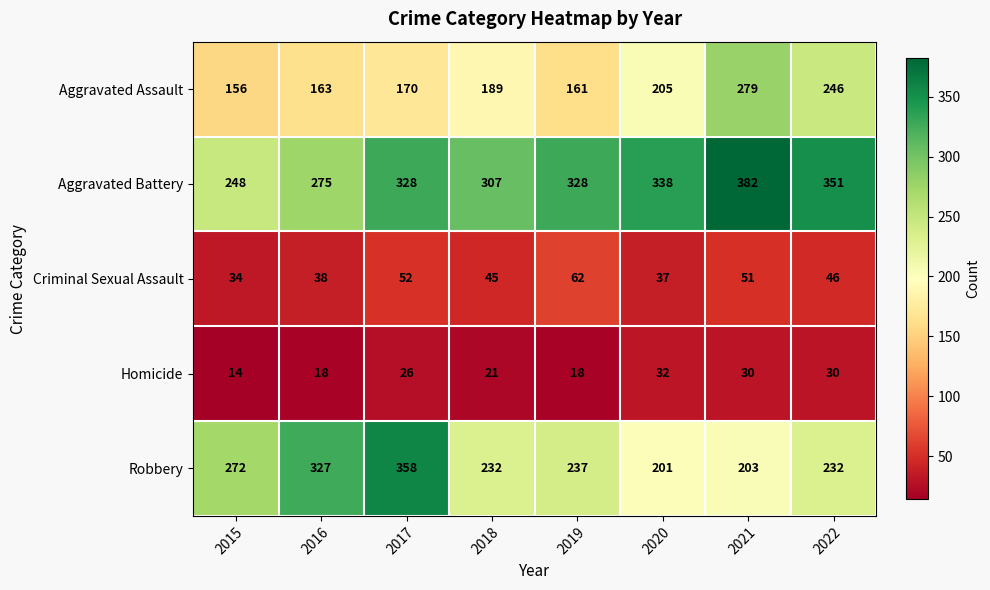

The value of Robbery at 2020 is 201. True or false?

True